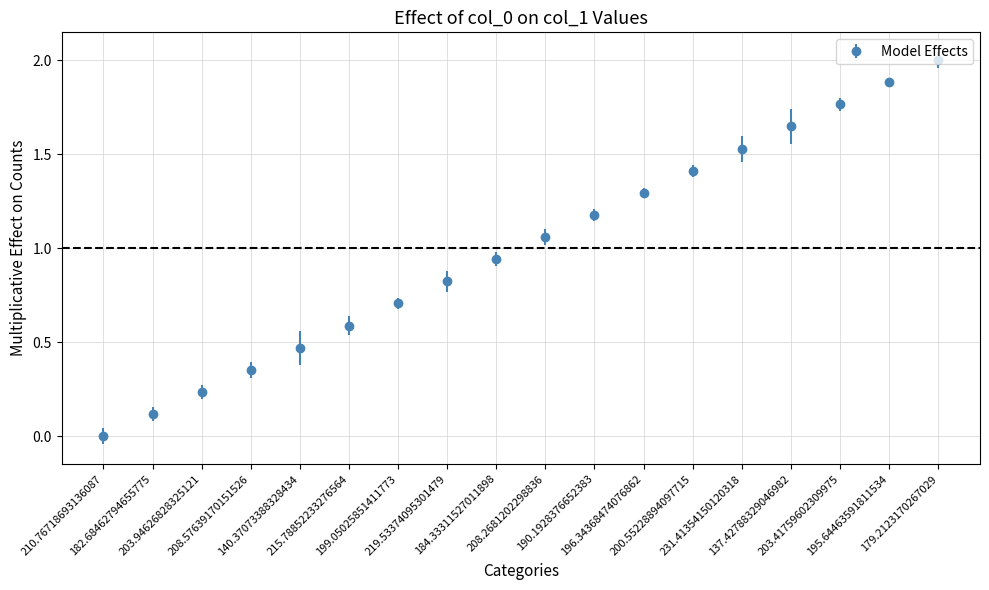

What is the maximum value shown in the chart?

2.0